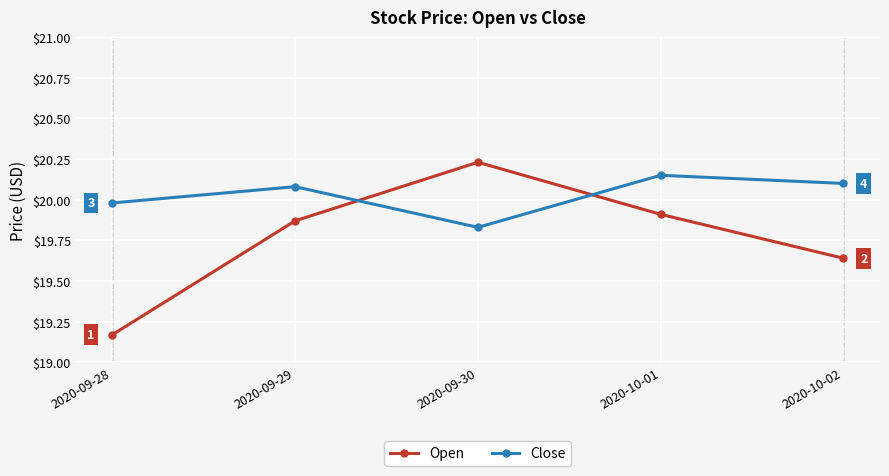

Which category has the lowest value across all series?

2020-09-28